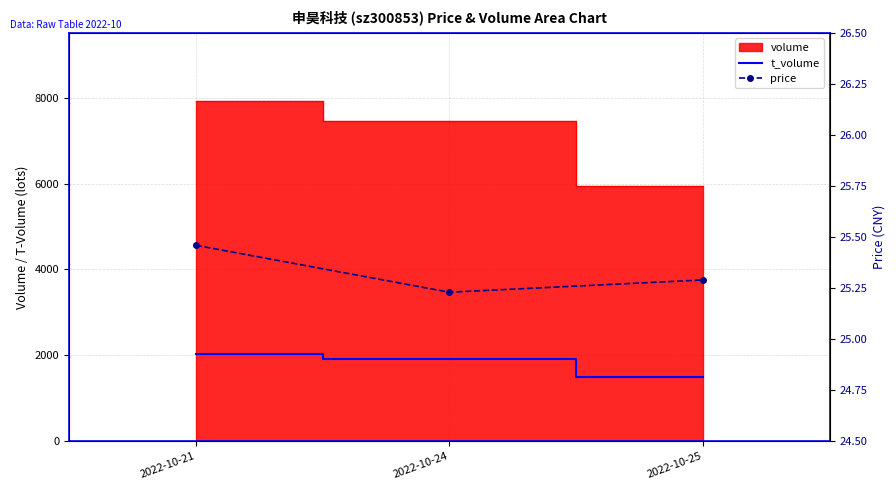

What is the difference between the maximum and minimum values in the t_volume series?

533.0